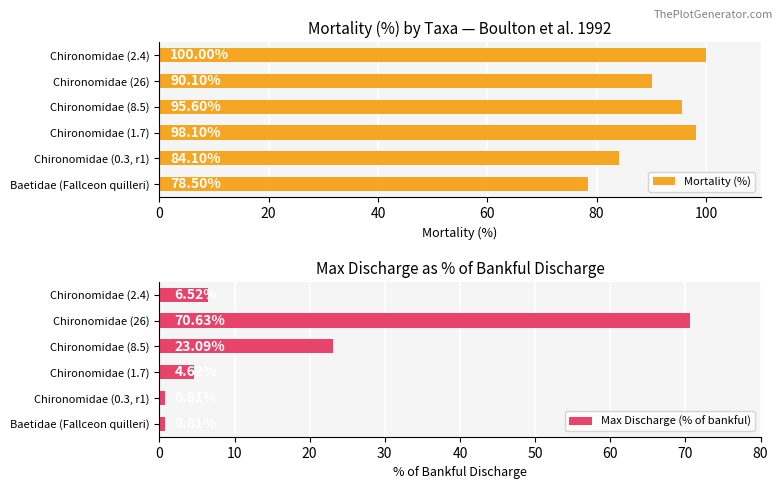

What is the sum of the Mortality (%) values at Chironomidae (1.7) and Chironomidae (26)?

188.2